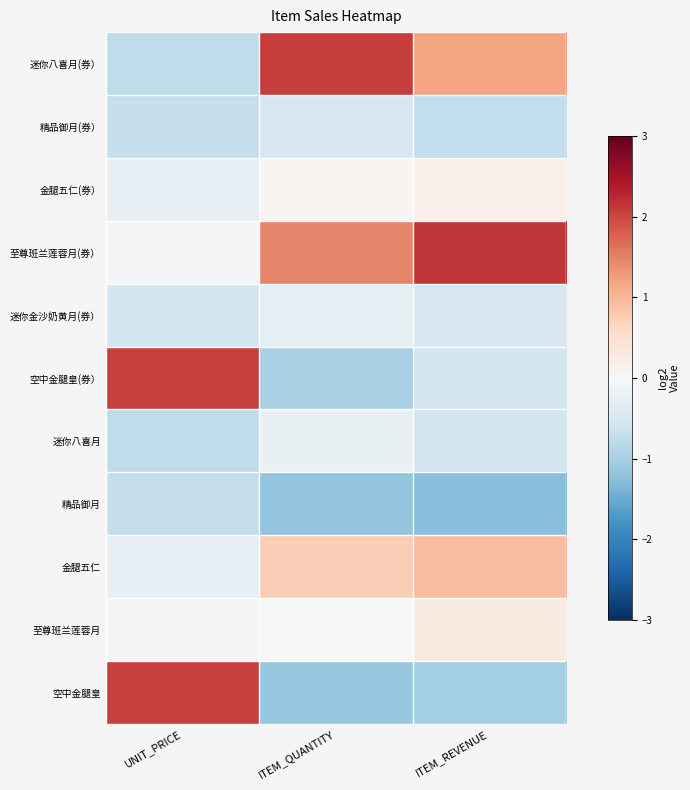

Reading left to right, what are all the values shown in this chart?

空中金腿皇: UNIT_PRICE=2.0	ITEM_QUANTITY=-1.1	ITEM_REVENUE=-1.0
至尊班兰莲蓉月: UNIT_PRICE=-0.0	ITEM_QUANTITY=-0.0	ITEM_REVENUE=0.3
金腿五仁: UNIT_PRICE=-0.2	ITEM_QUANTITY=0.7	ITEM_REVENUE=0.9
精品御月: UNIT_PRICE=-0.7	ITEM_QUANTITY=-1.2	ITEM_REVENUE=-1.3
迷你八喜月: UNIT_PRICE=-0.8	ITEM_QUANTITY=-0.2	ITEM_REVENUE=-0.6
空中金腿皇(券）: UNIT_PRICE=2.0	ITEM_QUANTITY=-1.0	ITEM_REVENUE=-0.6
迷你金沙奶黄月(券）: UNIT_PRICE=-0.6	ITEM_QUANTITY=-0.3	ITEM_REVENUE=-0.5
至尊班兰莲蓉月(券）: UNIT_PRICE=-0.0	ITEM_QUANTITY=1.5	ITEM_REVENUE=2.1
金腿五仁(券）: UNIT_PRICE=-0.2	ITEM_QUANTITY=0.1	ITEM_REVENUE=0.1
精品御月(券）: UNIT_PRICE=-0.7	ITEM_QUANTITY=-0.5	ITEM_REVENUE=-0.7
迷你八喜月(券）: UNIT_PRICE=-0.8	ITEM_QUANTITY=2.1	ITEM_REVENUE=1.2